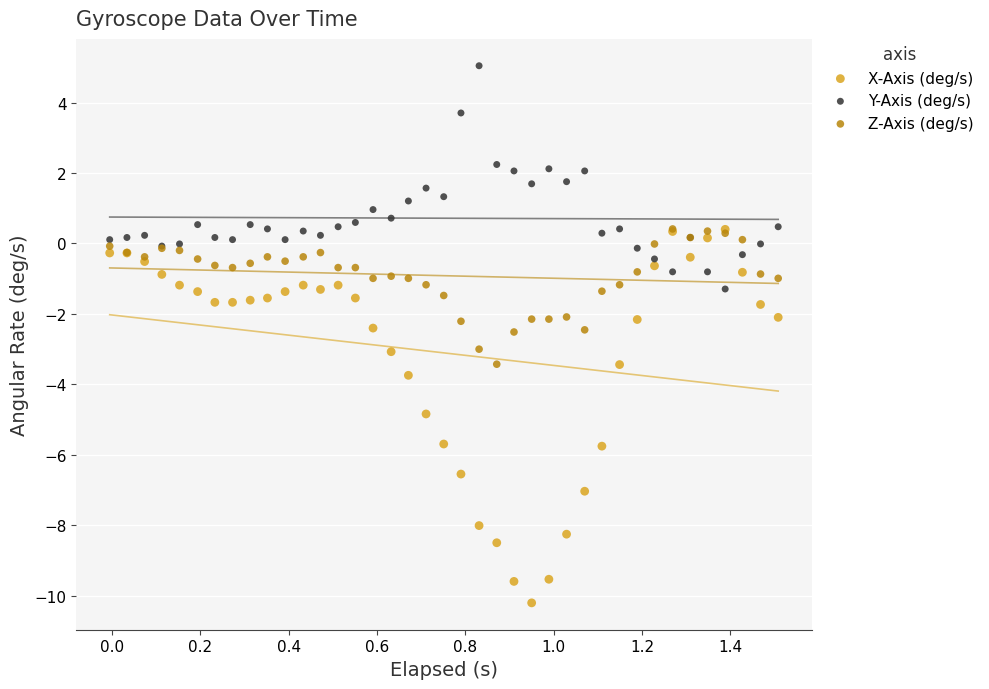

In the X-Axis (deg/s) series, what Y value is closest to -4?

-3.7